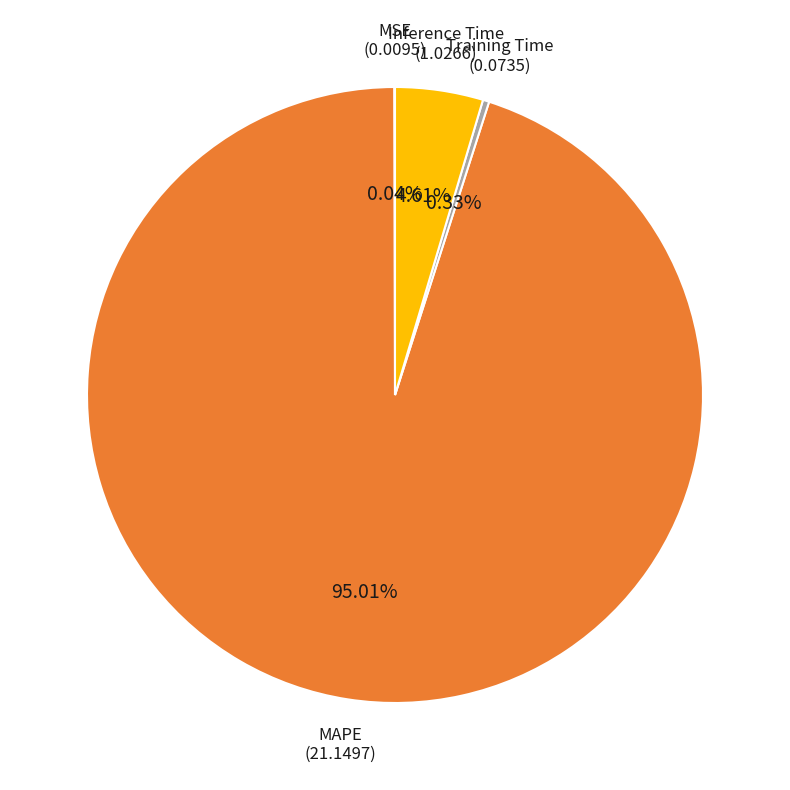

True or false: Training Time accounts for 5% of the total.

False